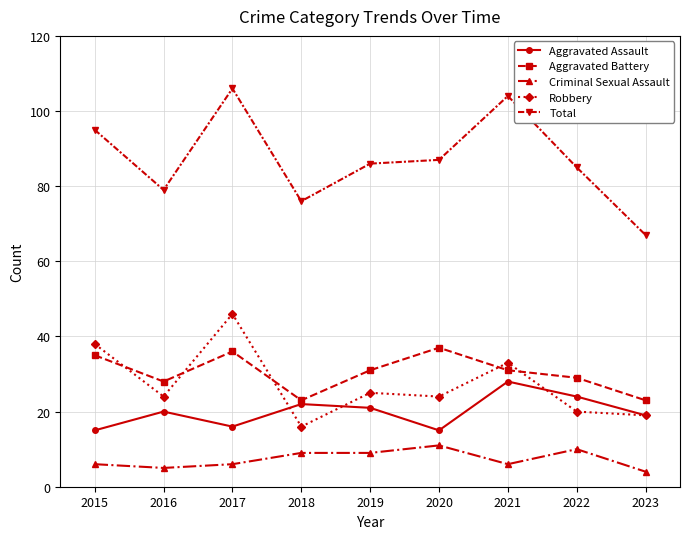

What is the value of the Criminal Sexual Assault point at the 1st from the left?

6